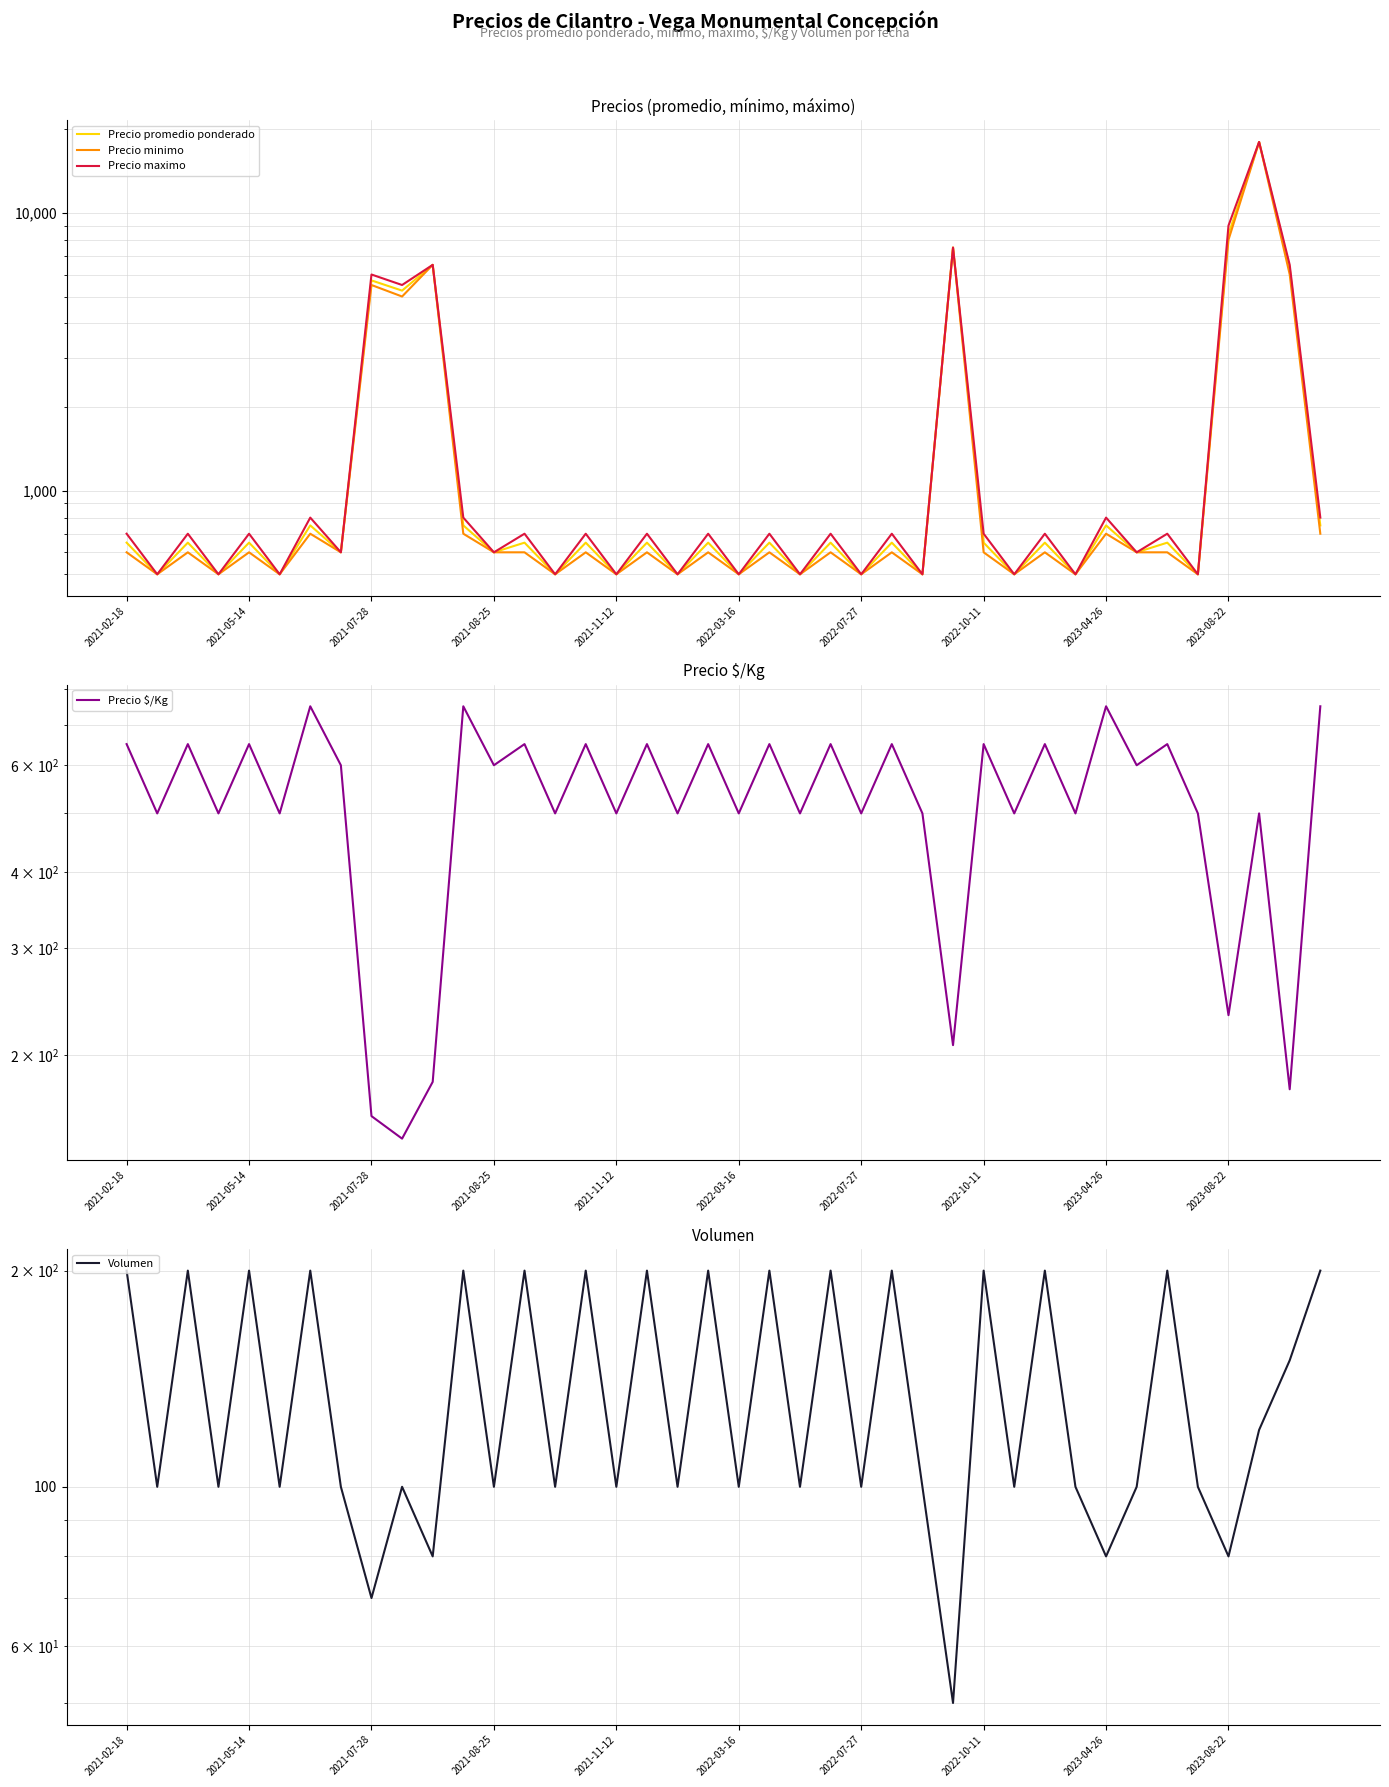

What are all the series names shown in the legend?

Precio promedio ponderado, Precio minimo, Precio maximo, Precio $/Kg, Volumen